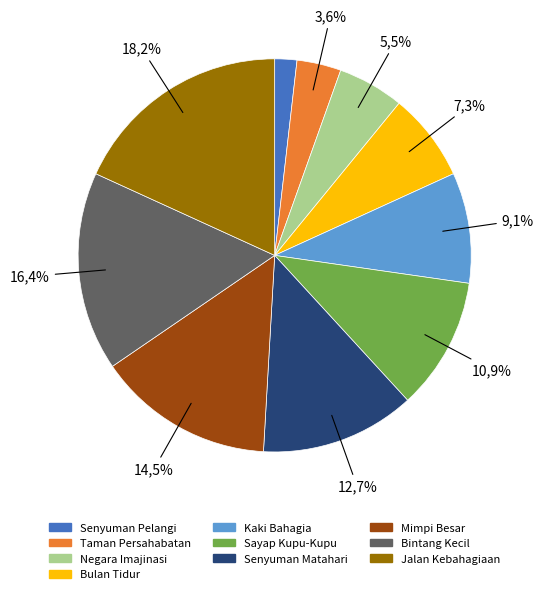

To the nearest percent, what percentage of the pie is Senyuman Pelangi?

2%